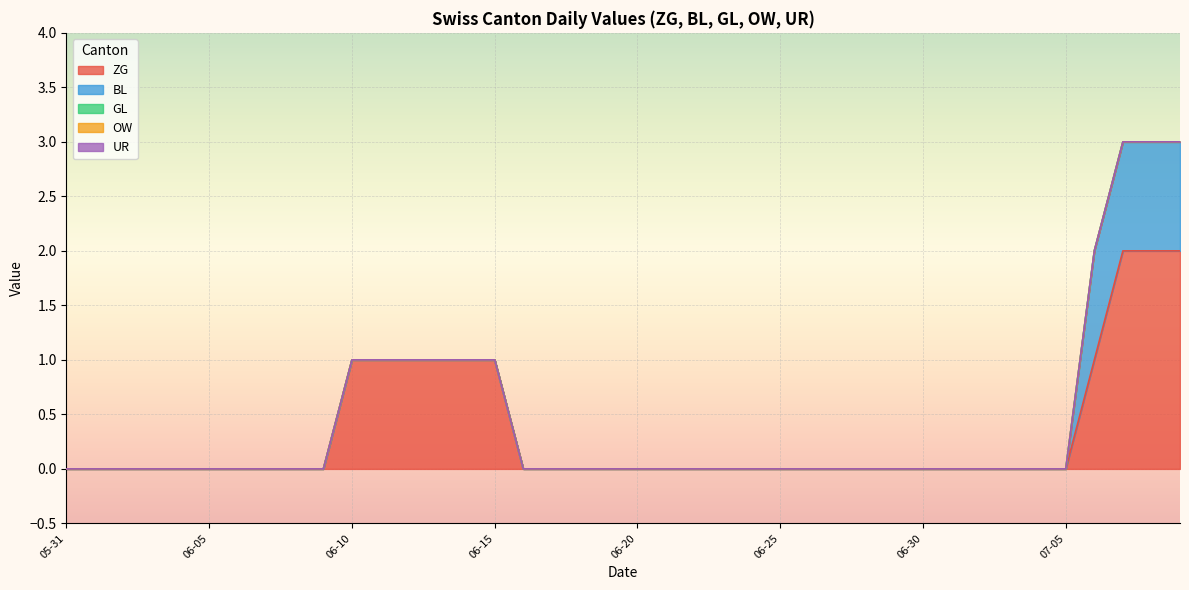

What is the difference between the maximum and minimum values in the ZG series?

2